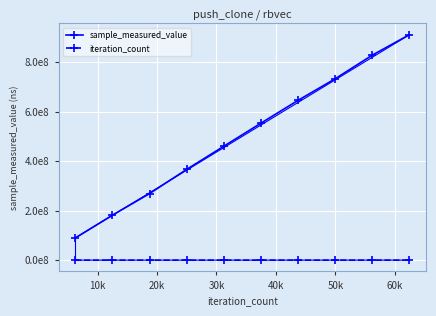

Reading left to right, list all the values displayed in this chart.

sample_measured_value: 89634097	181772800	269033416	366855099	460523736	553733753	646023140	733296768	828972007	911513674
iteration_count: 6245	12490	18735	24980	31225	37470	43715	49960	56205	62450